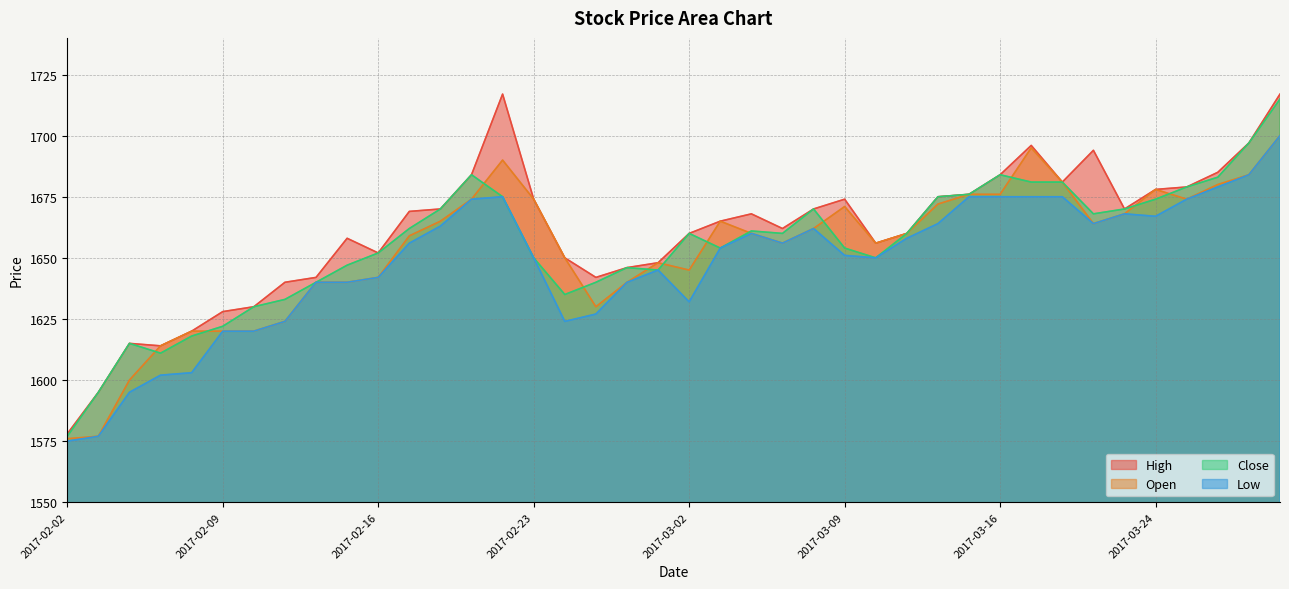

True or false: Open and Low intersect in this chart.

False